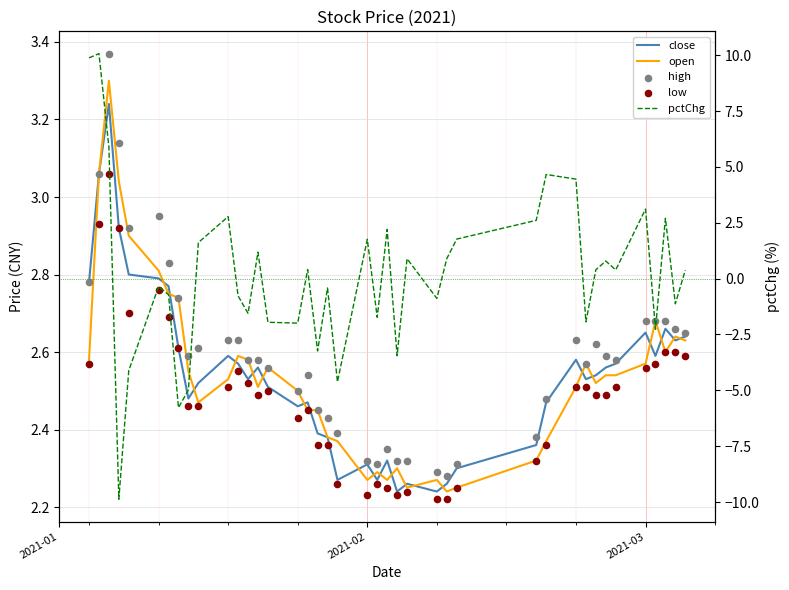

What are all the series names shown in the legend?

close, open, high, low, pctChg